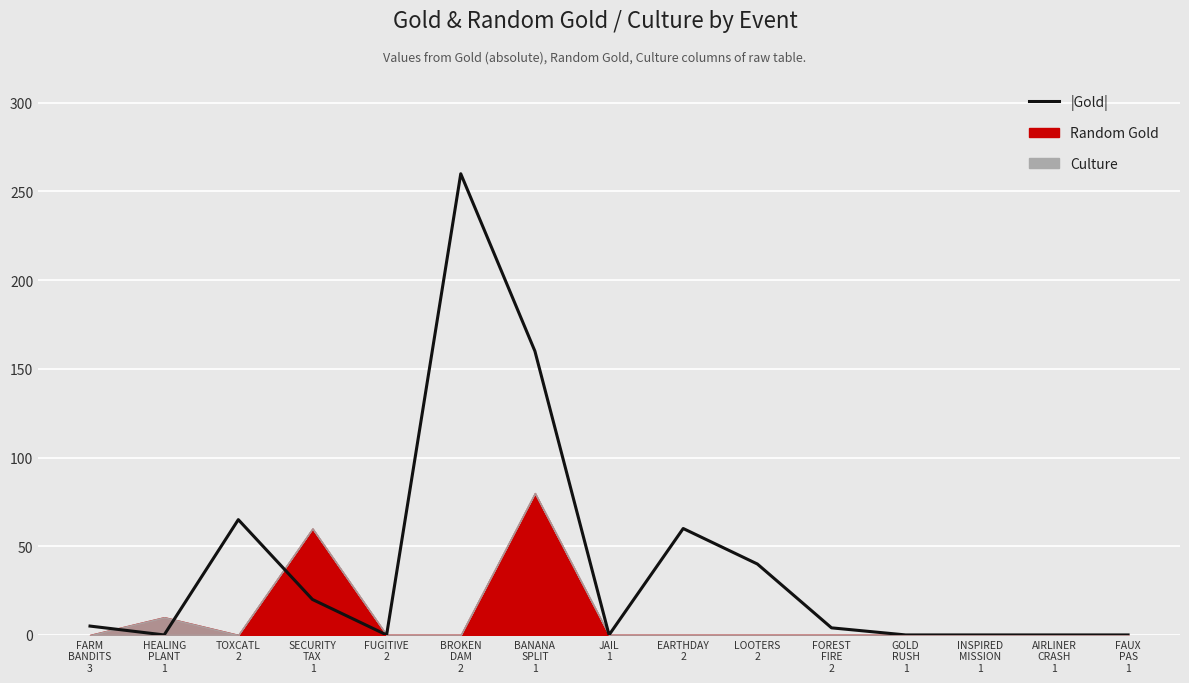

What position from the left is FUGITIVE
2?

5